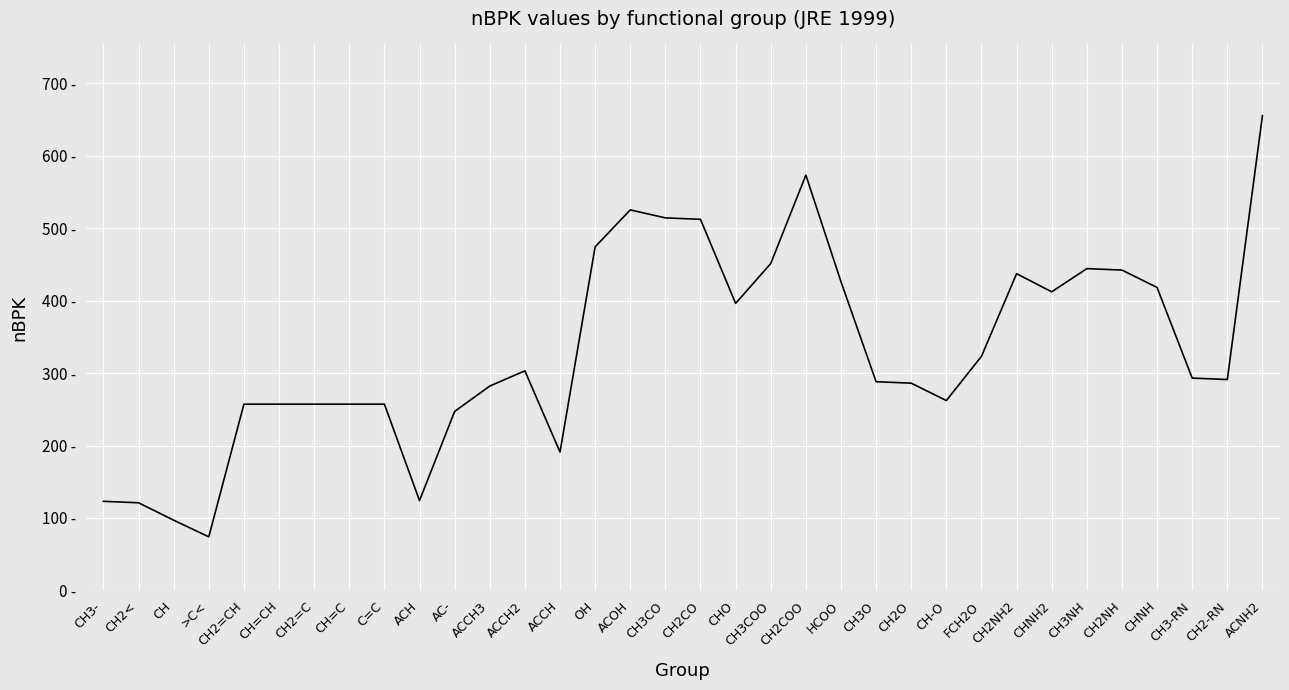

Does the chart have visible grid lines?

Yes